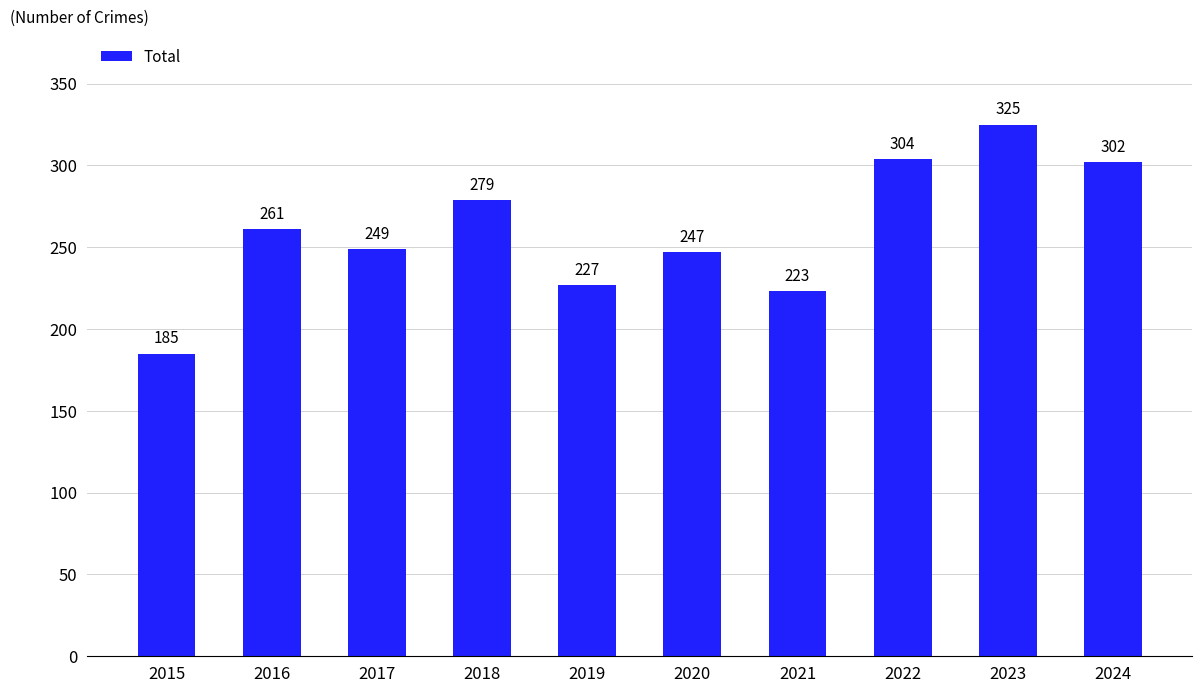

Which label corresponds to the largest value in the chart?

2023